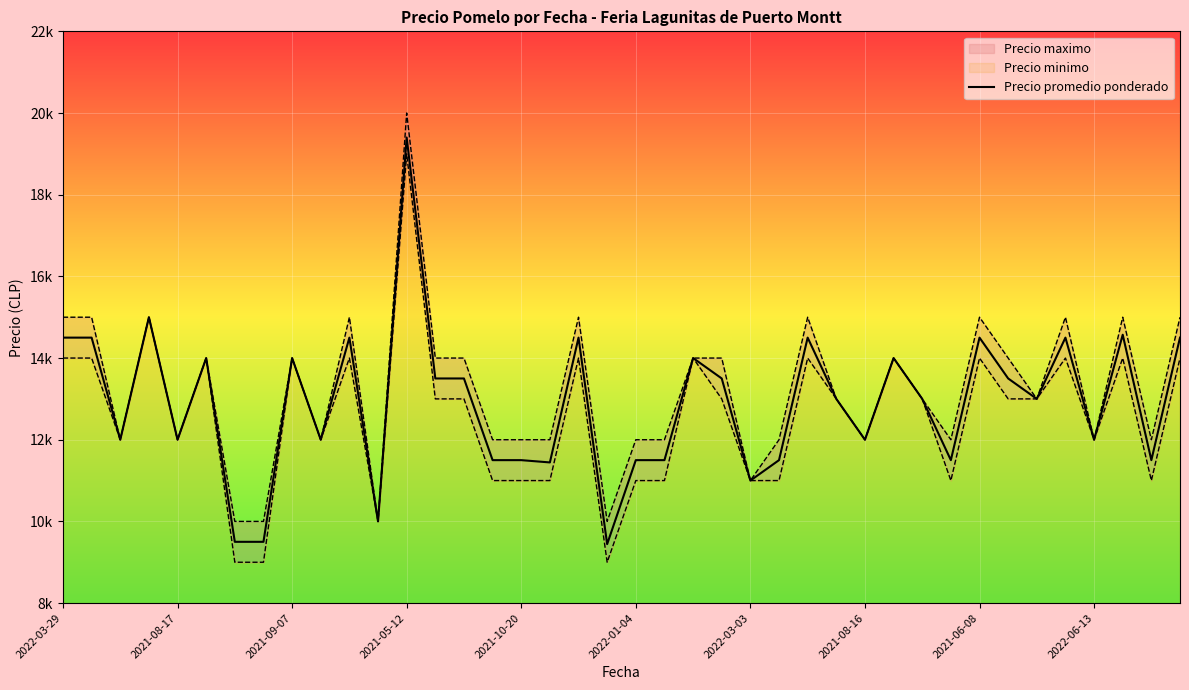

True or false: the data has more than 0 interior local peaks.

True